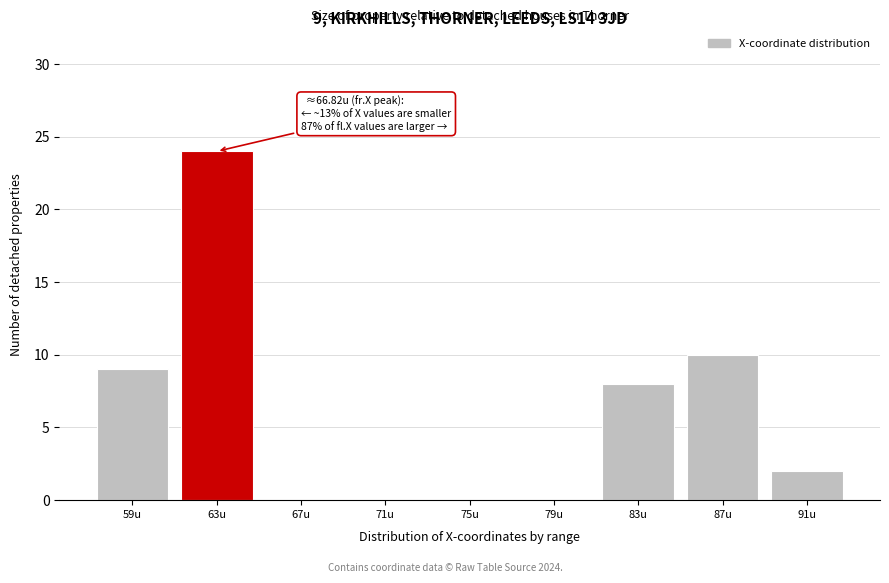

Reading right to left, what are all the values shown in this chart?

91u=2	87u=10	83u=8	79u=0	75u=0	71u=0	67u=0	63u=24	59u=9